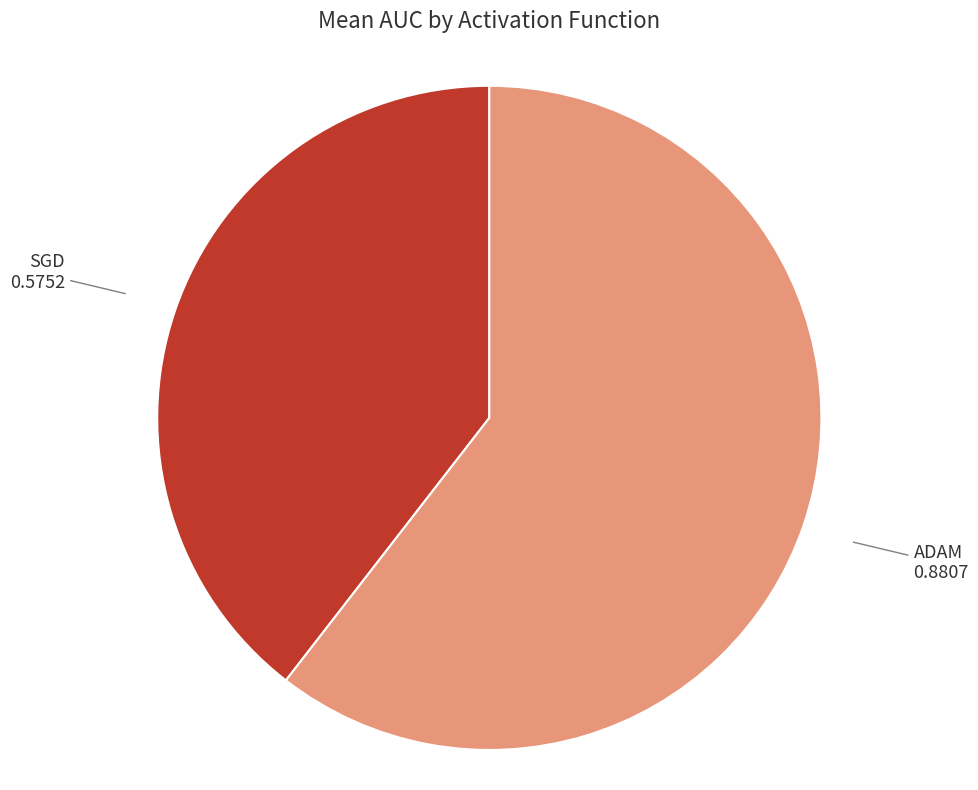

Does any single category account for the majority?

Yes